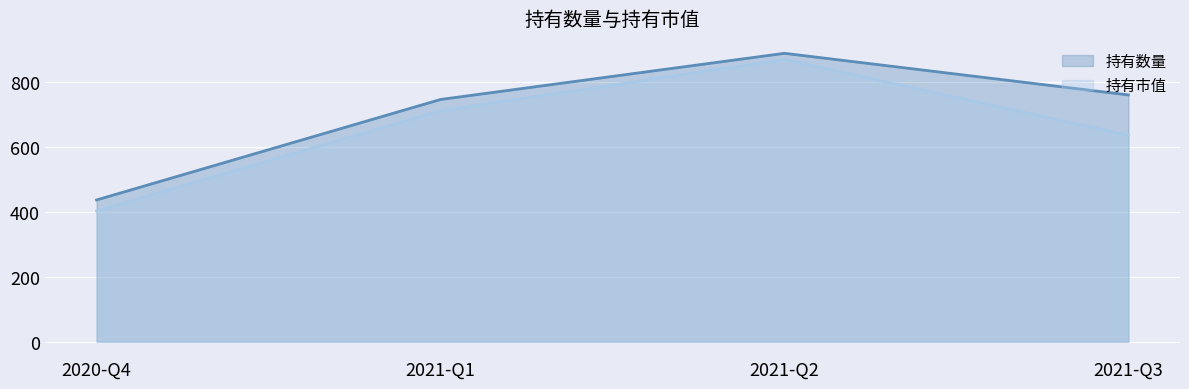

What is the smallest value displayed?

402.1